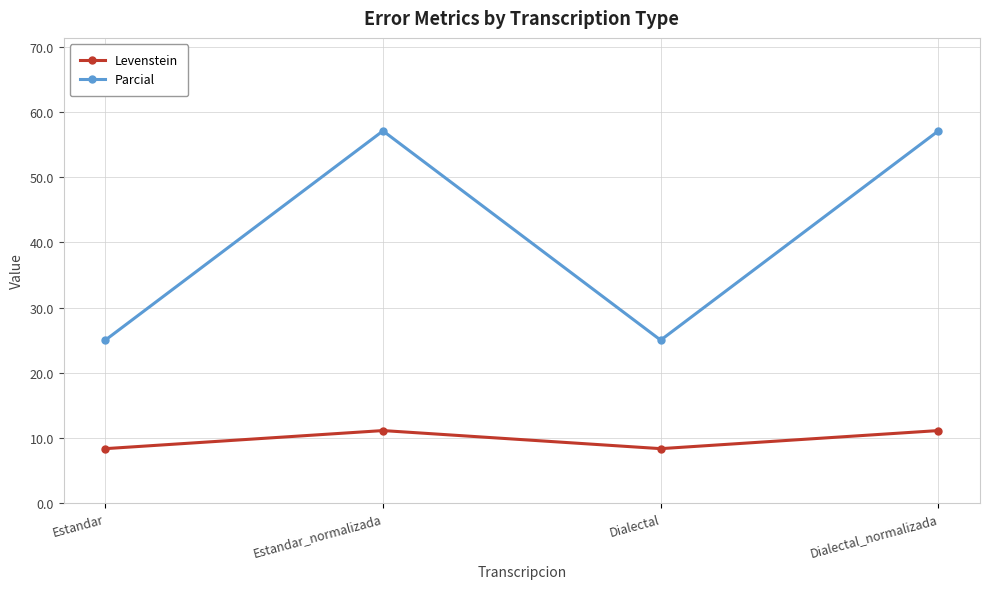

Is it true that Levenstein equals 11.1 at Dialectal_normalizada?

True